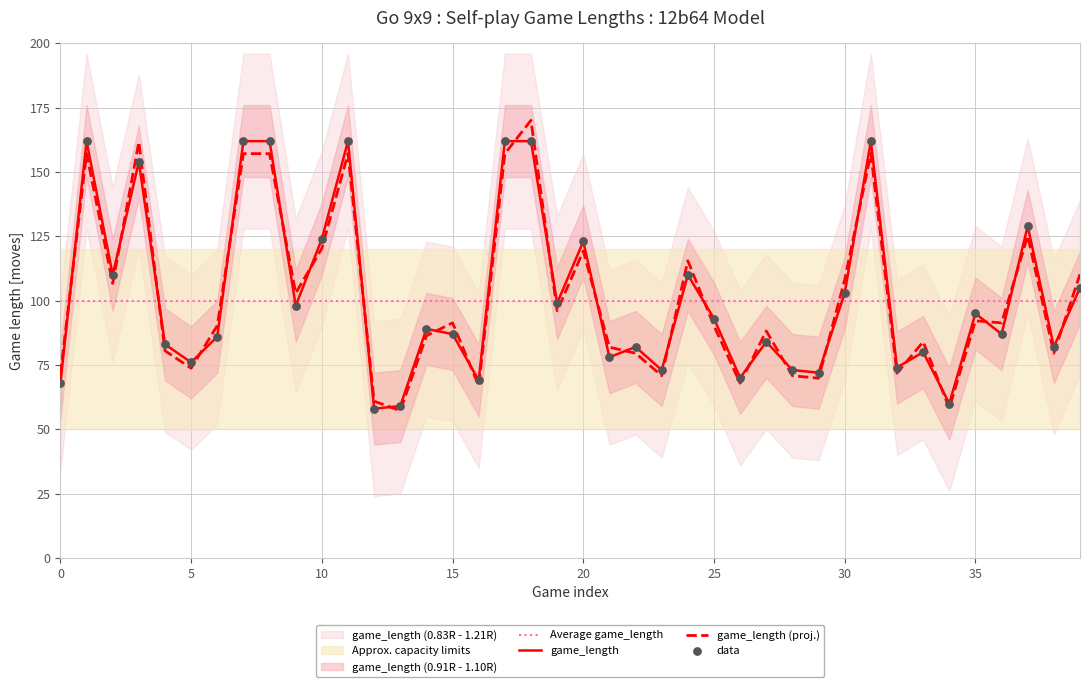

What is the highest value of the game_length (proj.) series?

170.1